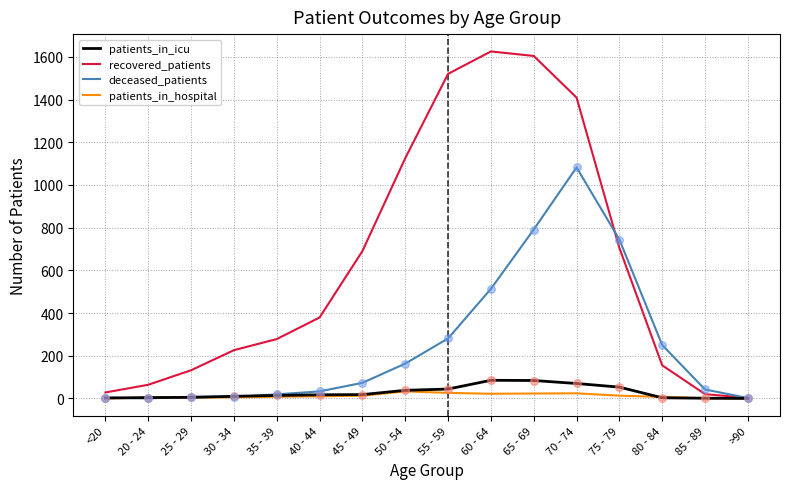

Which series has the widest spread of values?

recovered_patients